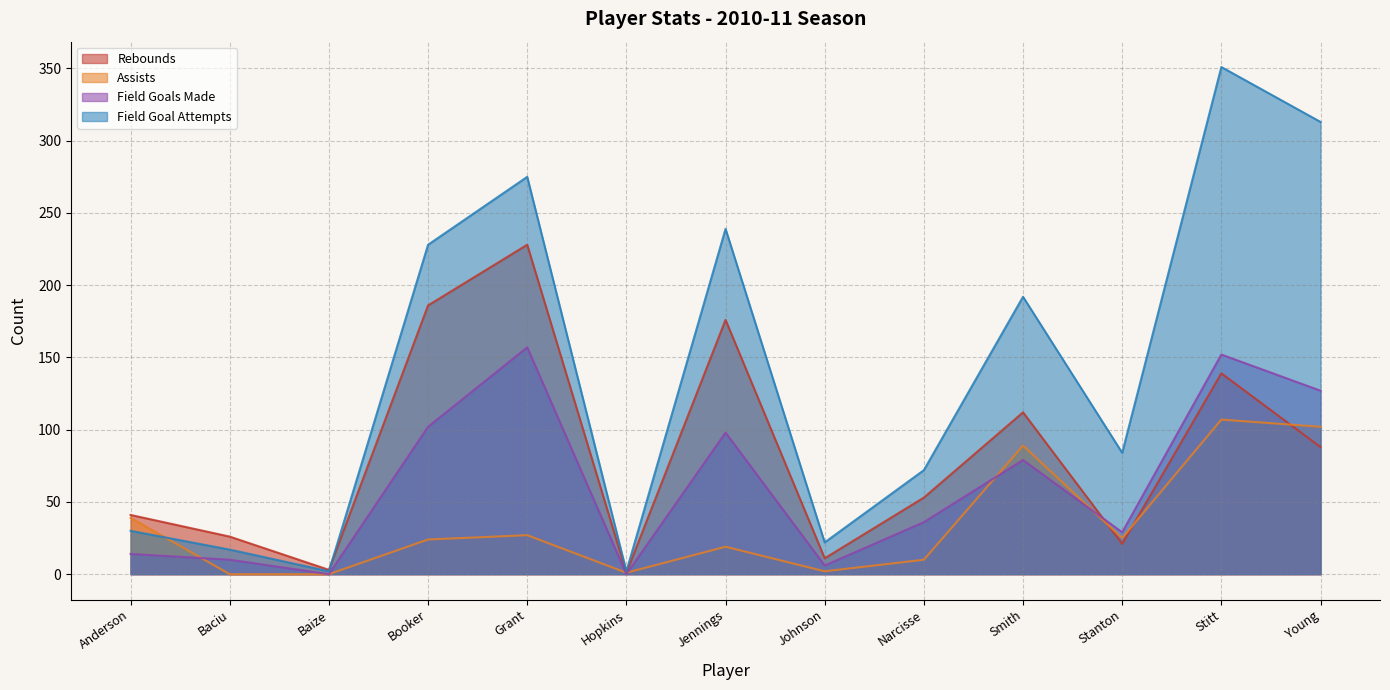

What is the difference between the second highest and minimum values in the field_goals_made series?

152